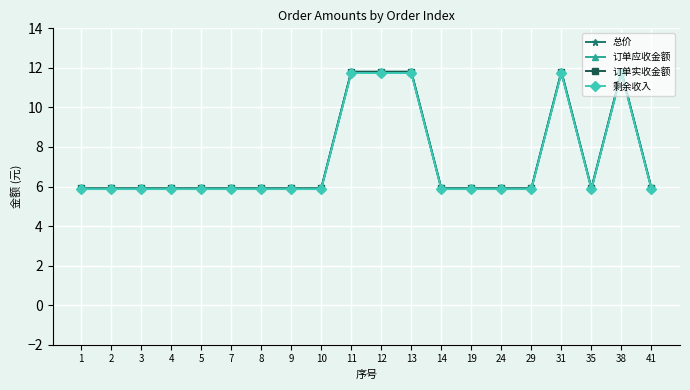

How many interior local peaks does the 订单应收金额 series have?

2